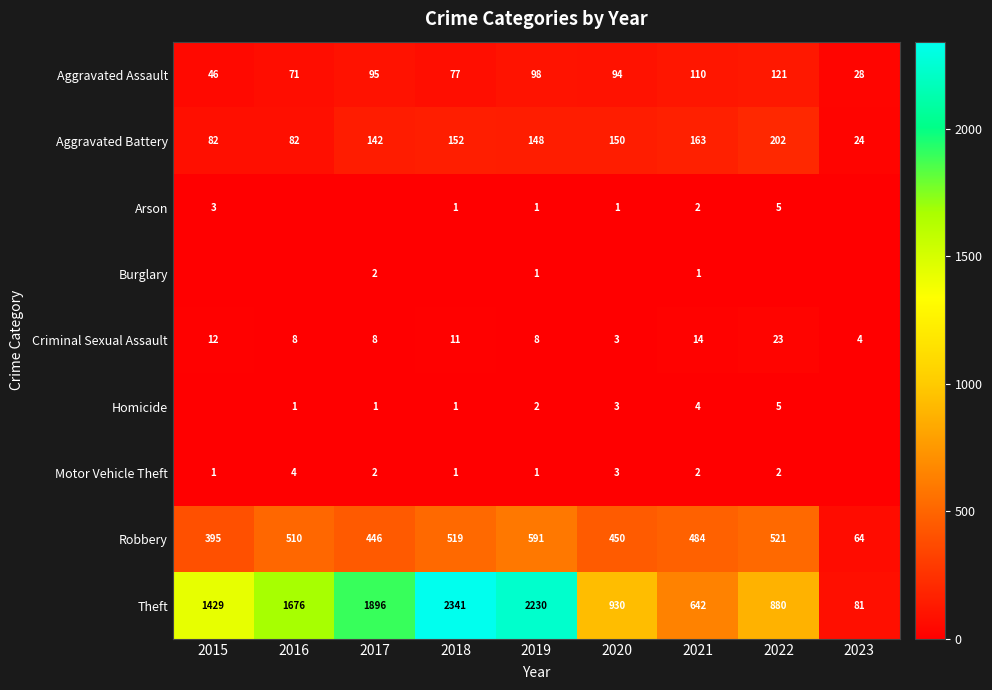

What is the spread (max minus min) of values at 2019?

2229